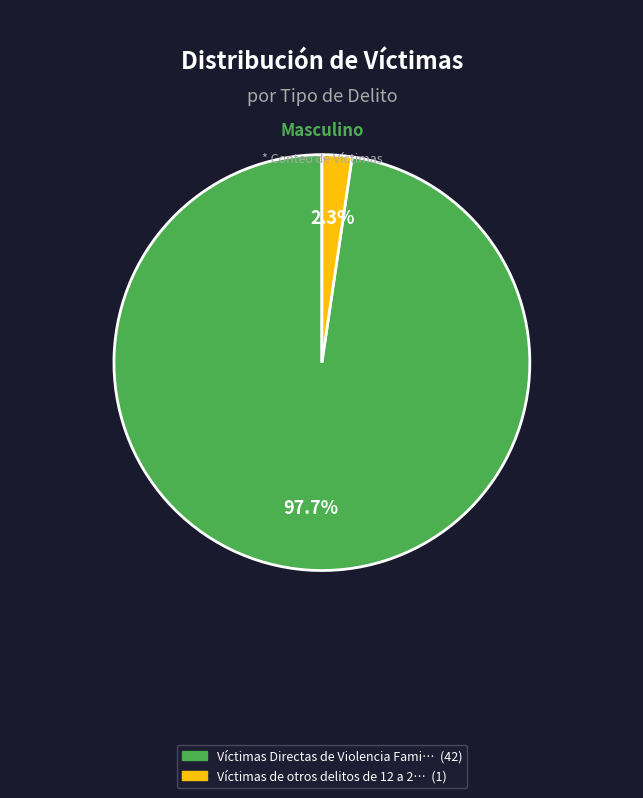

Is there a majority slice in this chart?

Yes